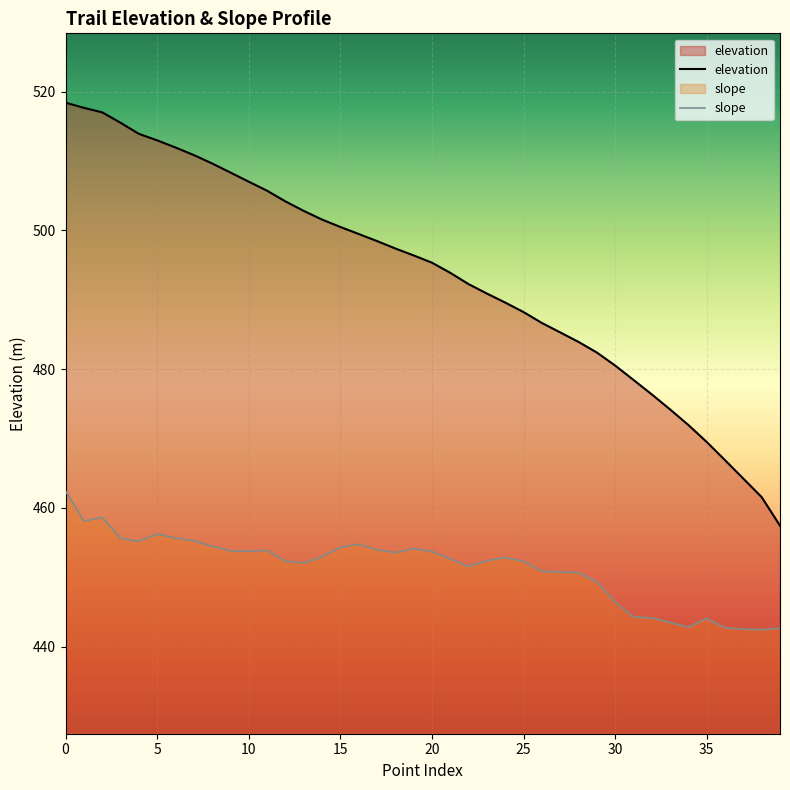

At 15, list the series in order from smallest to largest.

slope, elevation